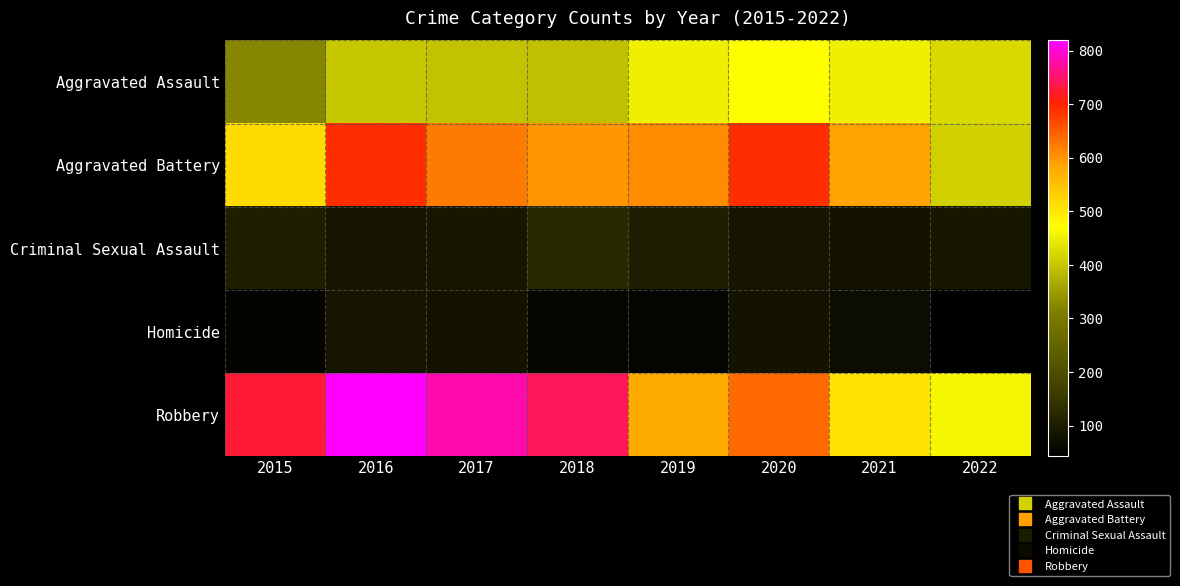

Reading right to left, extract all data points from this chart.

Aggravated Assault: 2022=423	2021=452	2020=468	2019=452	2018=392	2017=396	2016=402	2015=323
Aggravated Battery: 2022=414	2021=587	2020=691	2019=608	2018=600	2017=623	2016=691	2015=515
Criminal Sexual Assault: 2022=91	2021=82	2020=88	2019=102	2018=122	2017=90	2016=87	2015=105
Homicide: 2022=43	2021=69	2020=81	2019=53	2018=56	2017=82	2016=87	2015=50
Robbery: 2022=459	2021=506	2020=639	2019=577	2018=741	2017=780	2016=819	2015=726